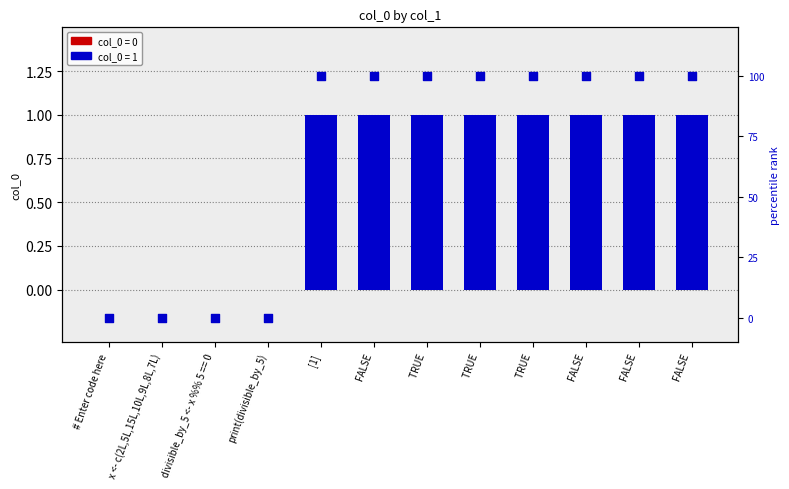

At how many categories does at least one series exceed 17?

8